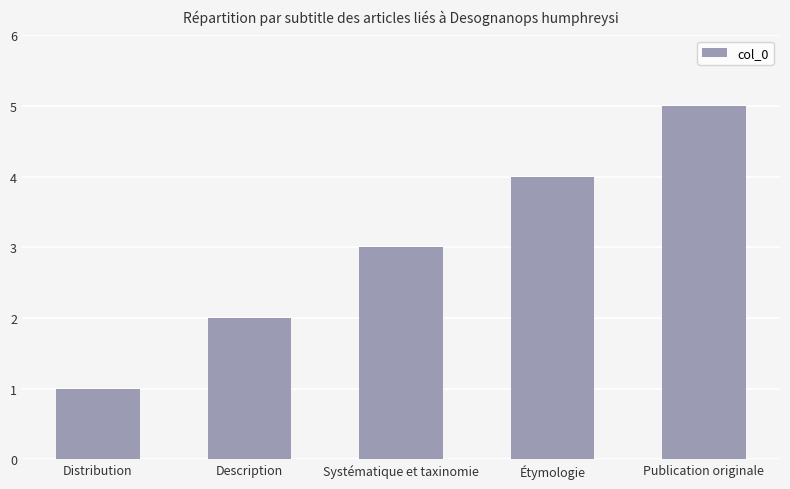

Reading left to right, list all the values displayed in this chart.

Distribution=1	Description=2	Systématique et taxinomie=3	Étymologie=4	Publication originale=5